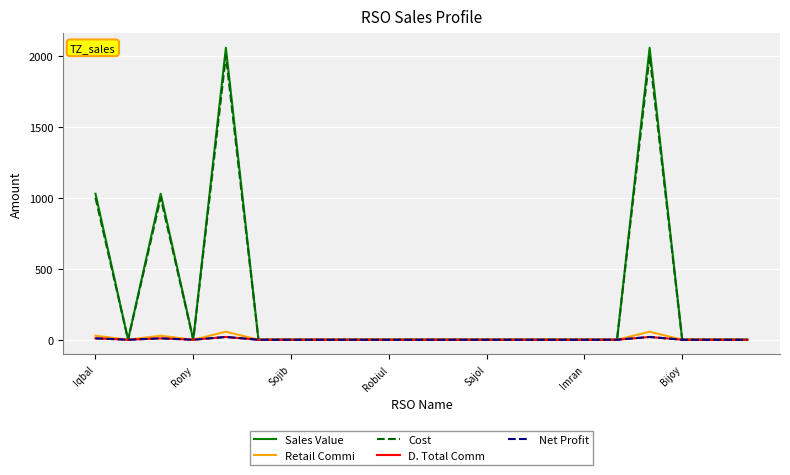

What is the greatest value displayed?

2056.0